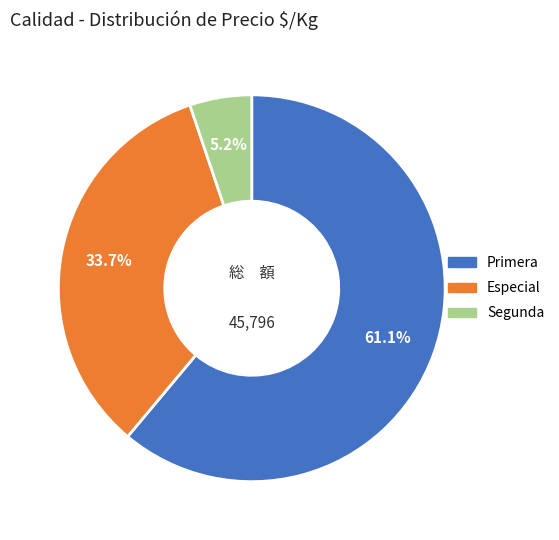

Count the number of slices in the pie.

3